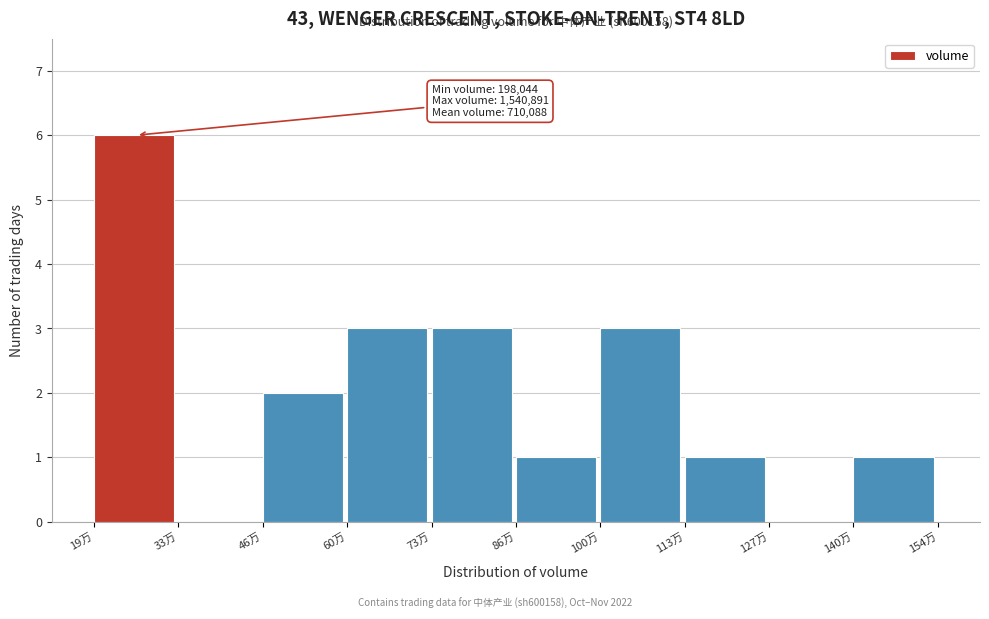

Reading left to right, transcribe all the data shown in this chart.

19万=6	33万=0	46万=2	60万=3	73万=3	86万=1	100万=3	113万=1	127万=0	140万=1